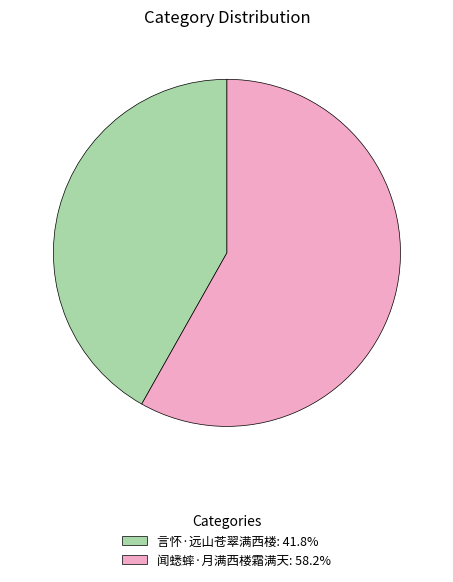

Combined, do 言怀·远山苍翠满西楼: 41.8% and 闻蟋蟀·月满西楼霜满天: 58.2% account for over 50%?

Yes